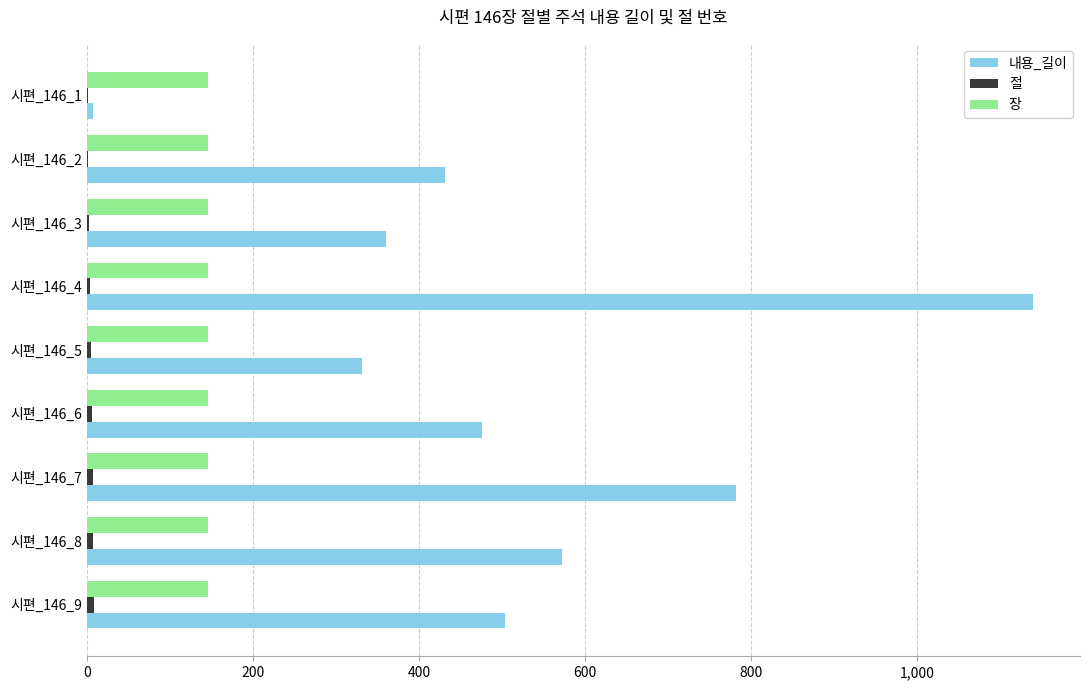

Between 시편_146_1 and 시편_146_6, which series saw the biggest shift?

내용_길이